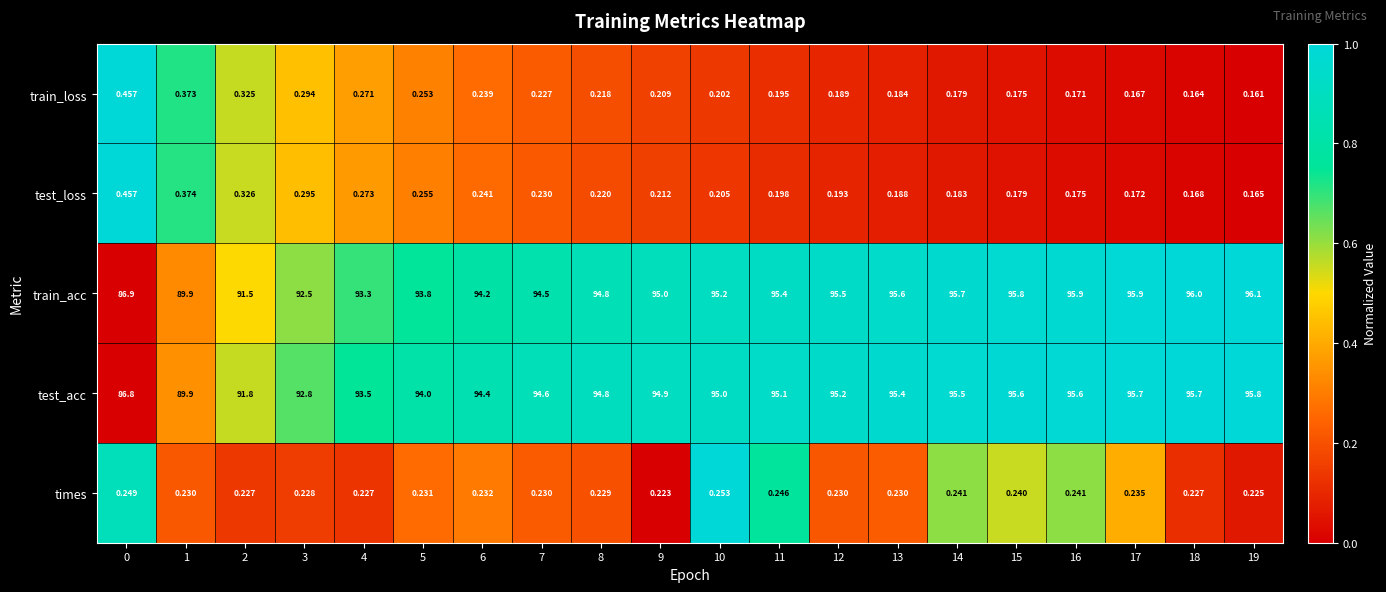

Rank the series at 12 from lowest to highest value.

train_loss, test_loss, times, test_acc, train_acc